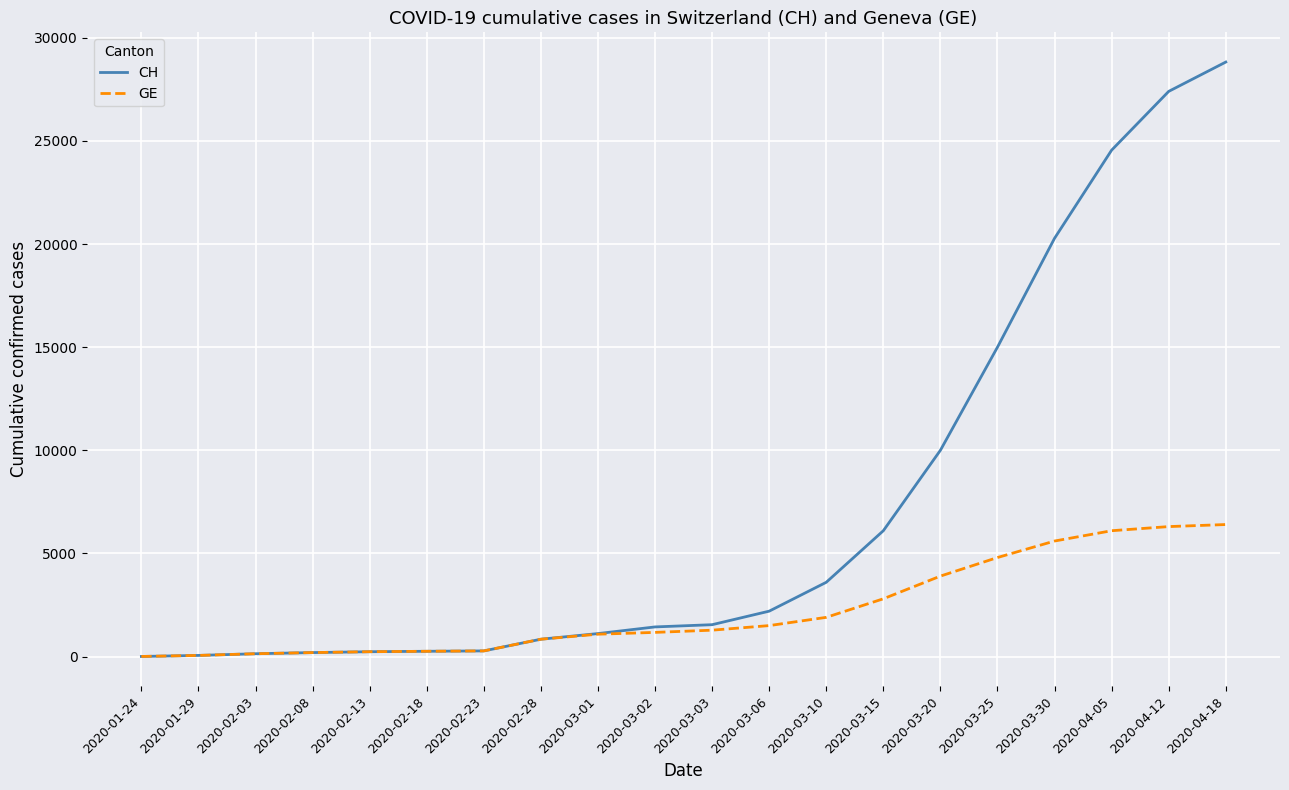

Which series has the largest range (max minus min)?

CH